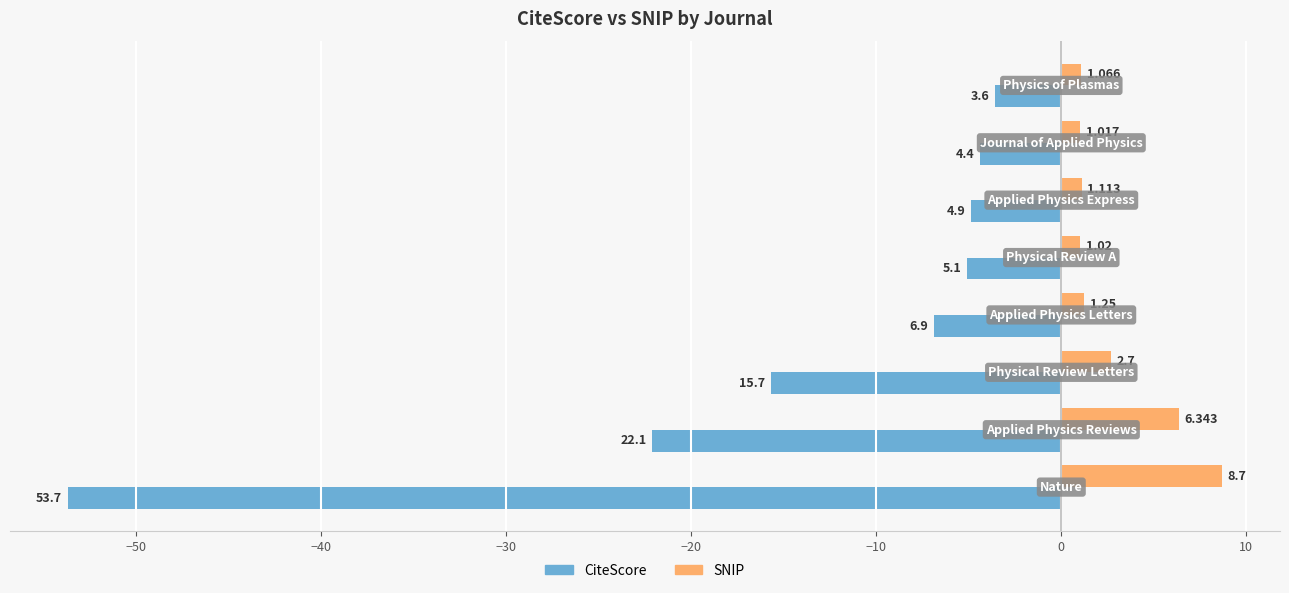

Rank the series by their average value, from highest to lowest.

SNIP, CiteScore